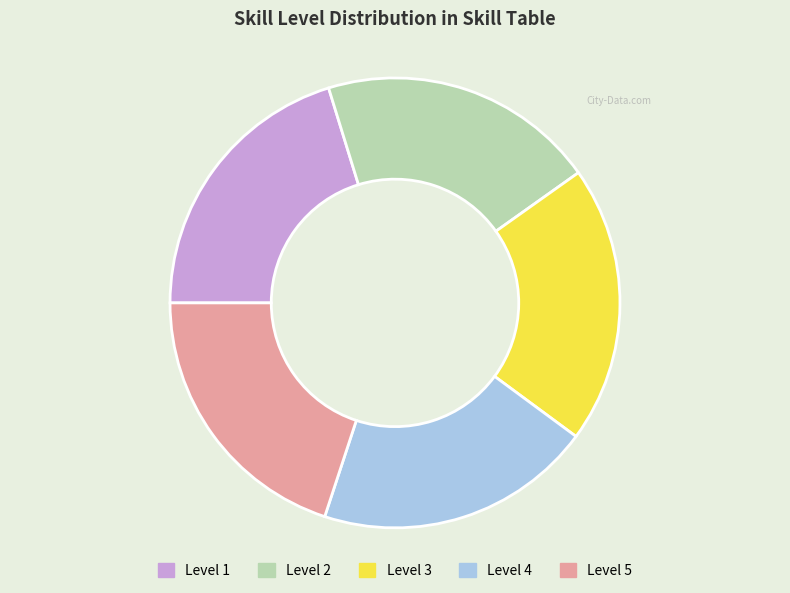

Is it true that Level 3 is 20% of the pie?

True